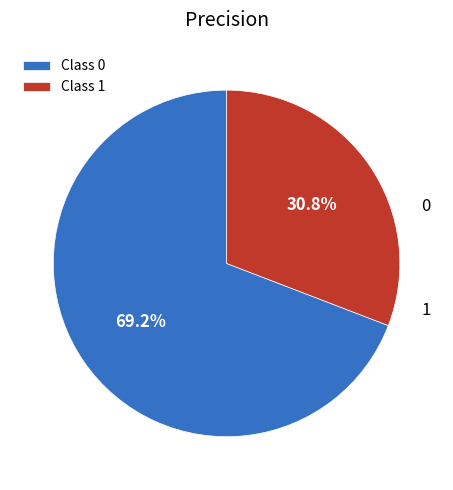

What is the smallest slice in the pie chart?

Class 1